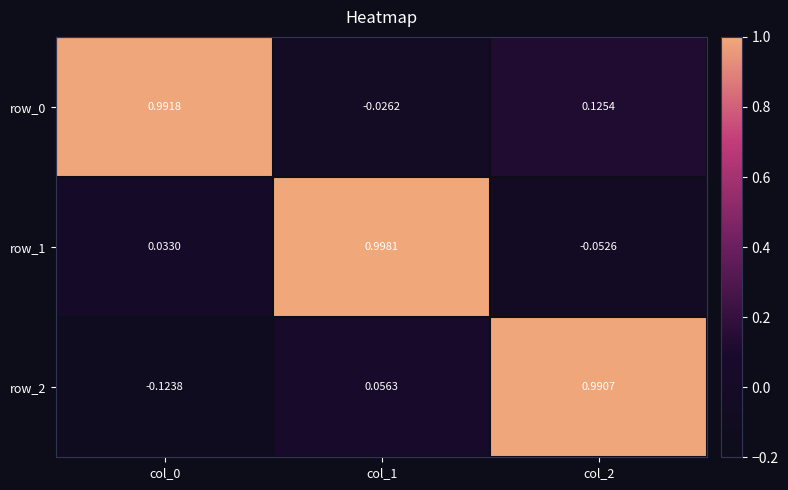

What is the average value of the row_2 series?

0.3